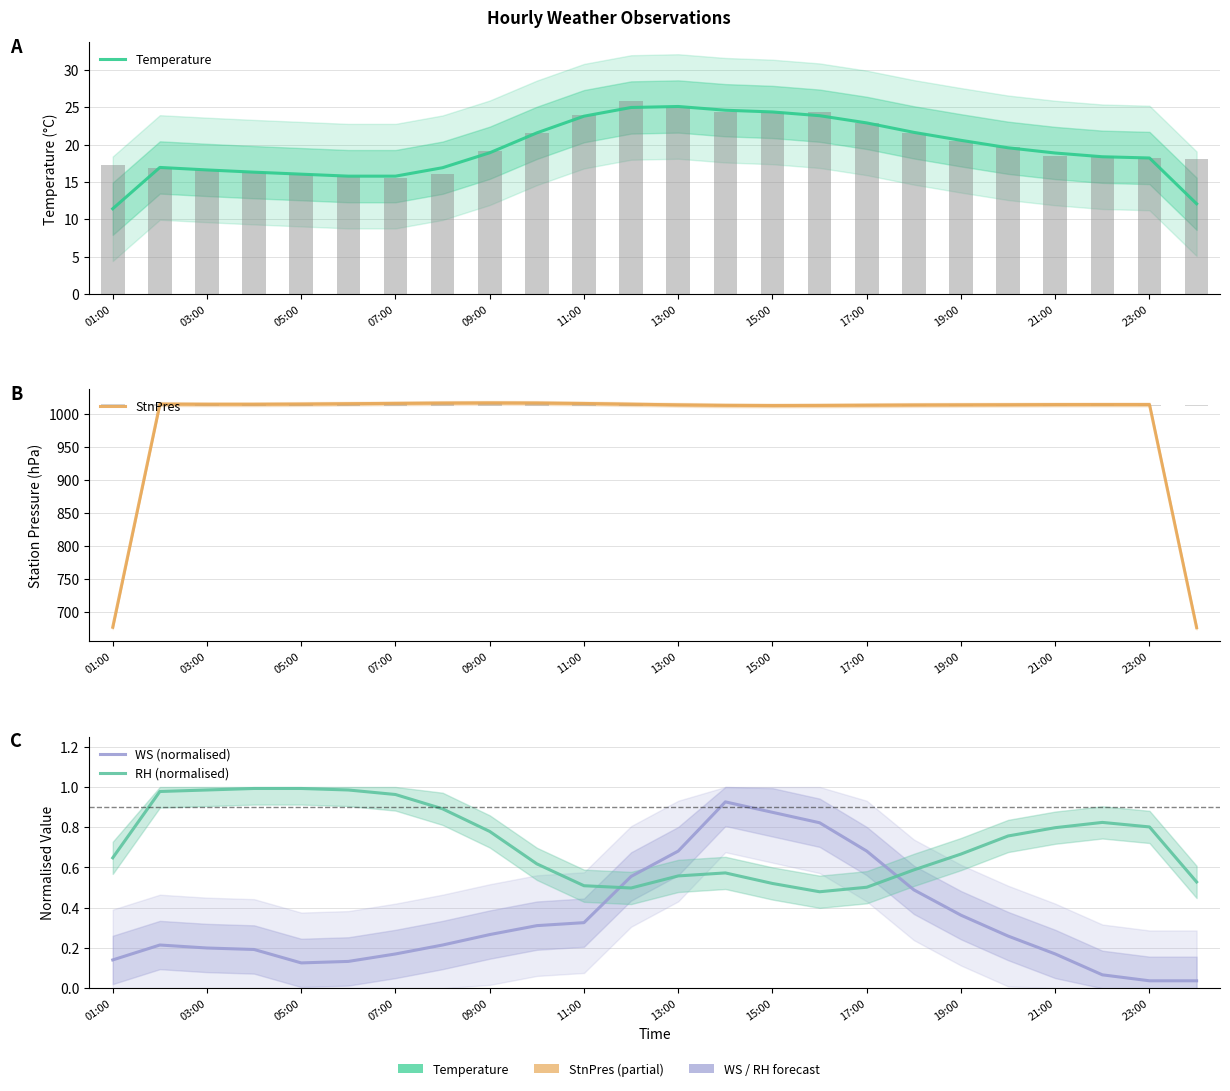

What is the value of the WS (normalised) bar at the 10th from the left?

0.3